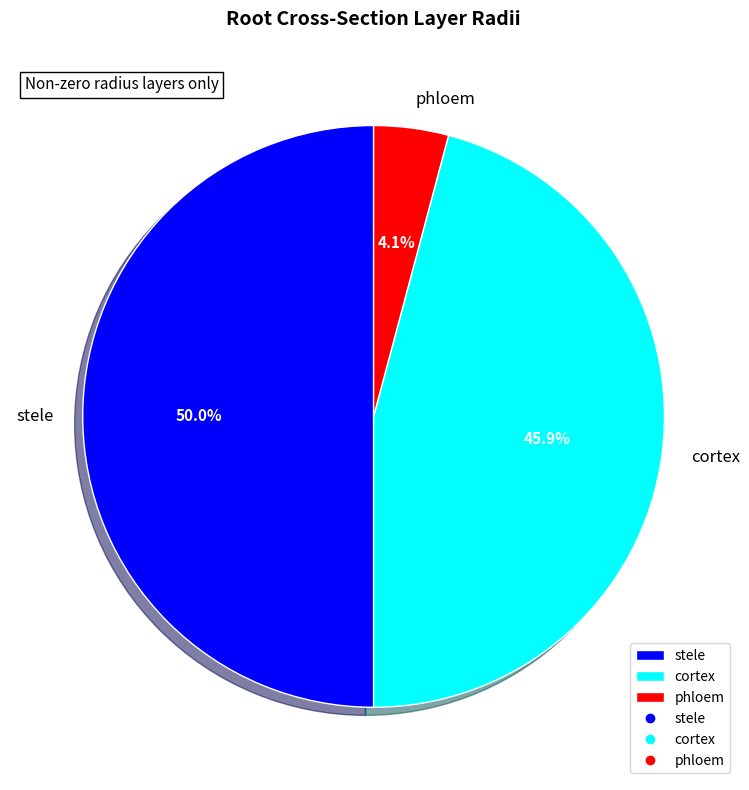

True or false: phloem accounts for 4% of the total.

True